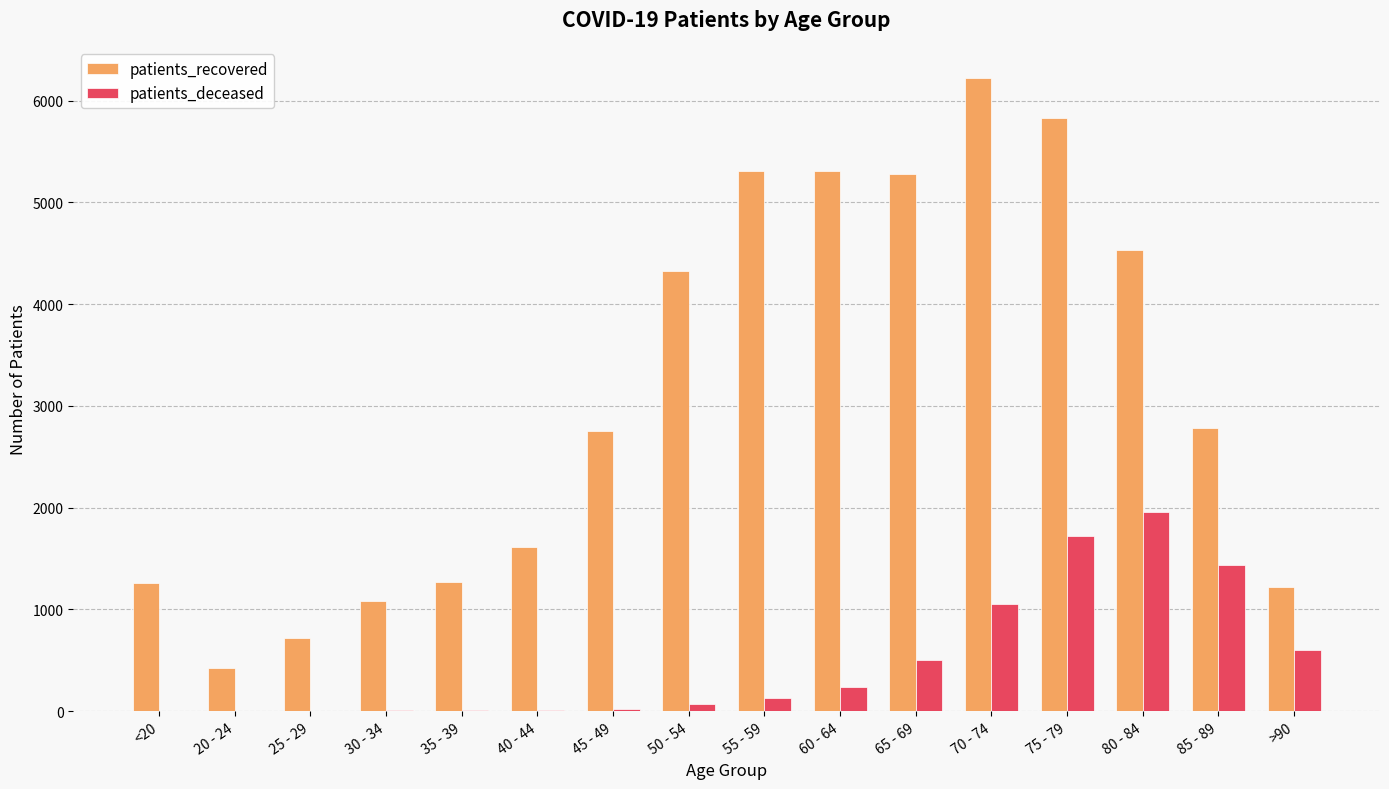

How many series are shown in this chart?

2